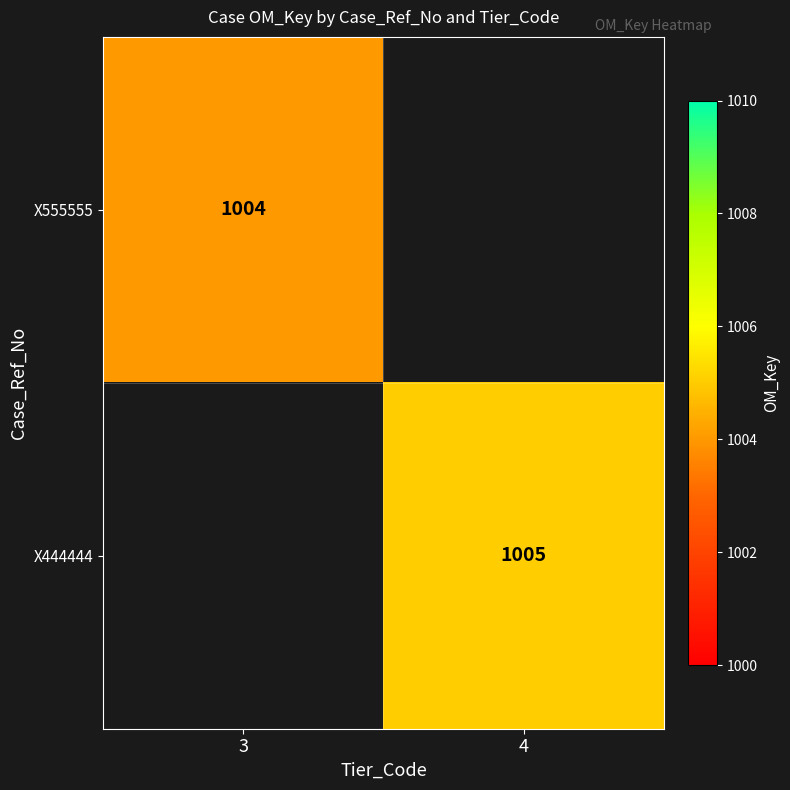

Is the value of X444444 at 4 greater than the value of X555555 at 3?

Yes